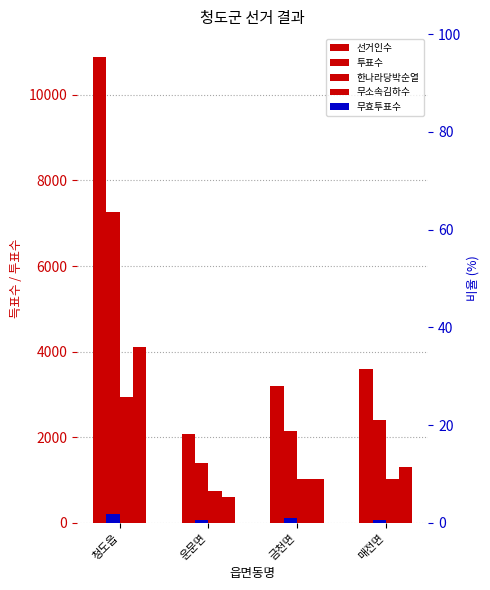

What is the label of the 2nd bar from the right?

금천면